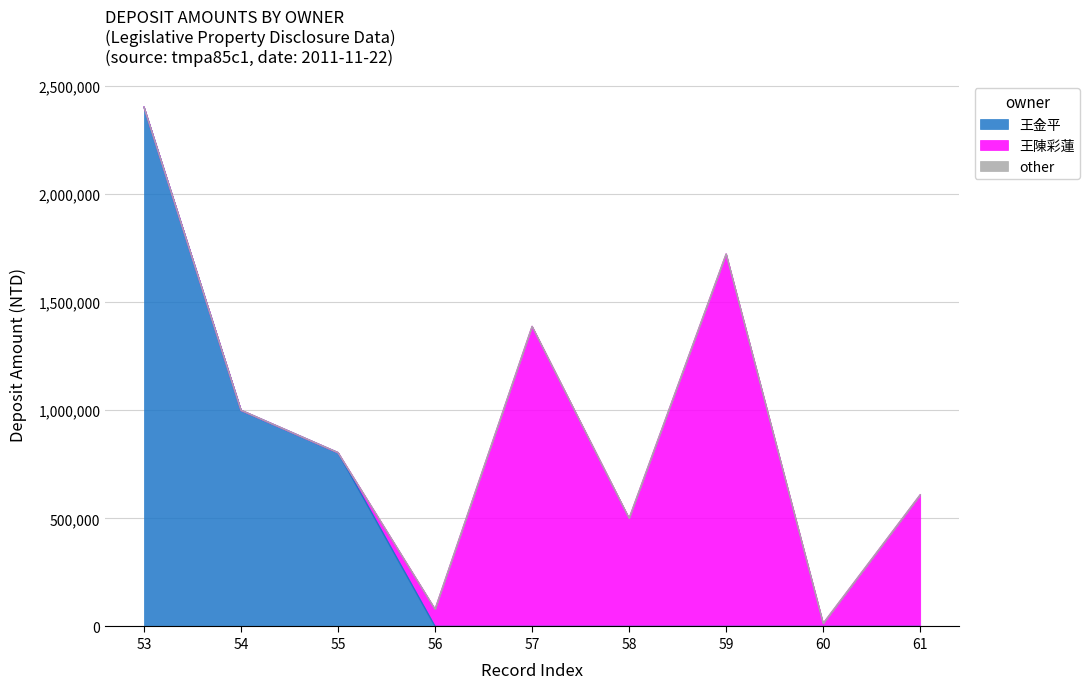

What is the difference between the maximum and second lowest values in the other series?

7